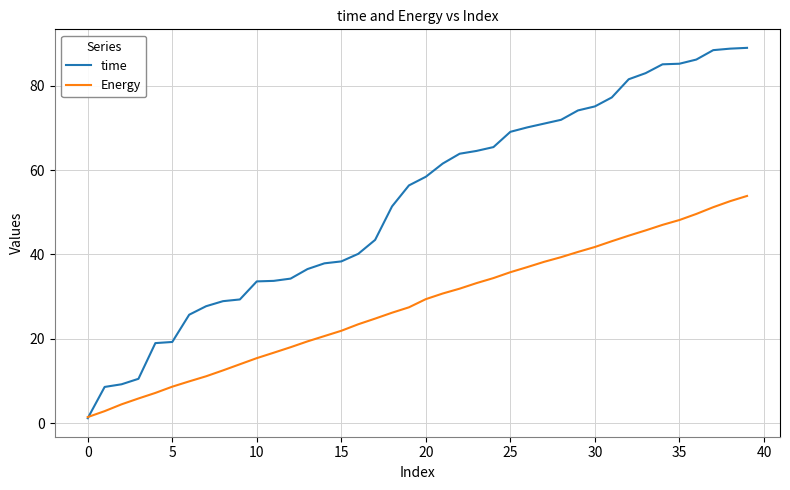

How many distinct data groups are displayed?

2